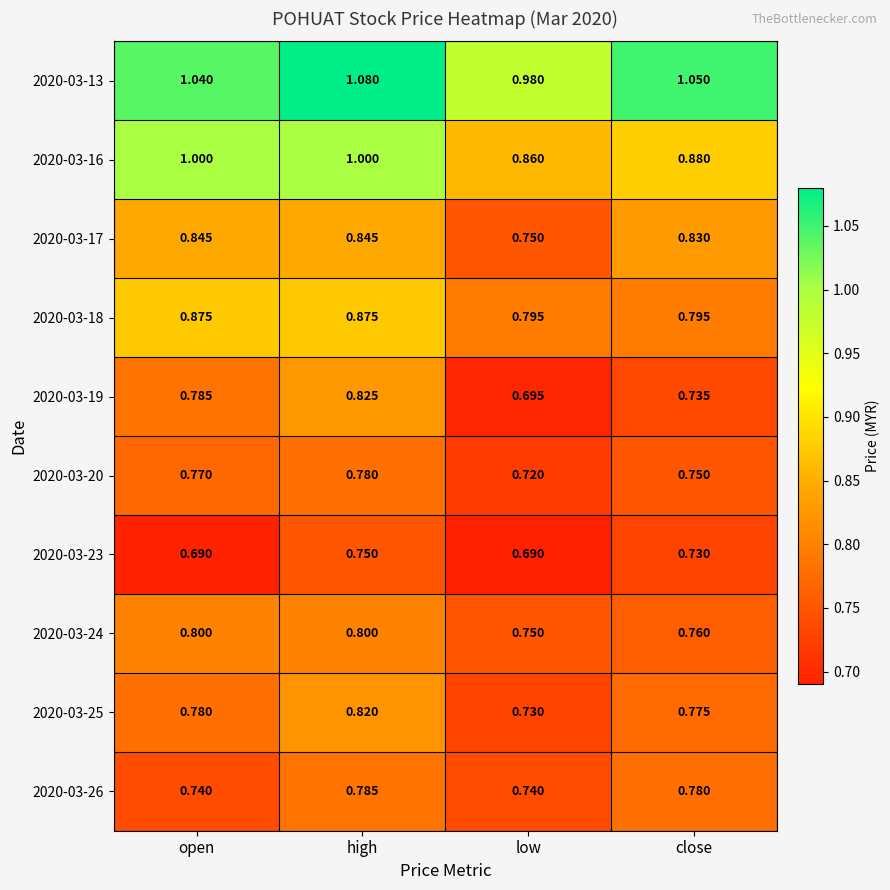

At which label is 2020-03-16 closest to 0?

low